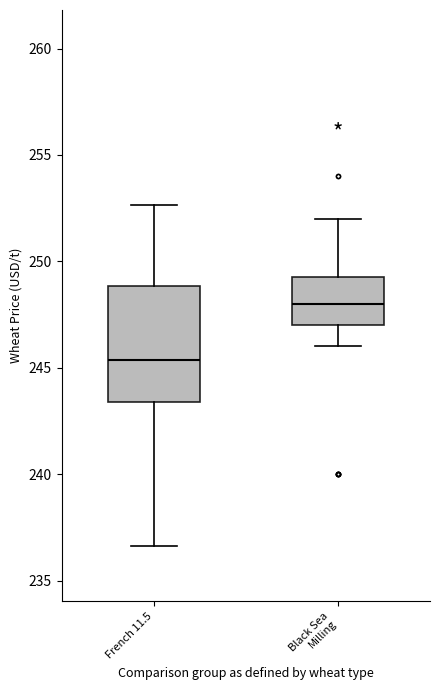

Which box's median line is the highest?

Black Sea Milling